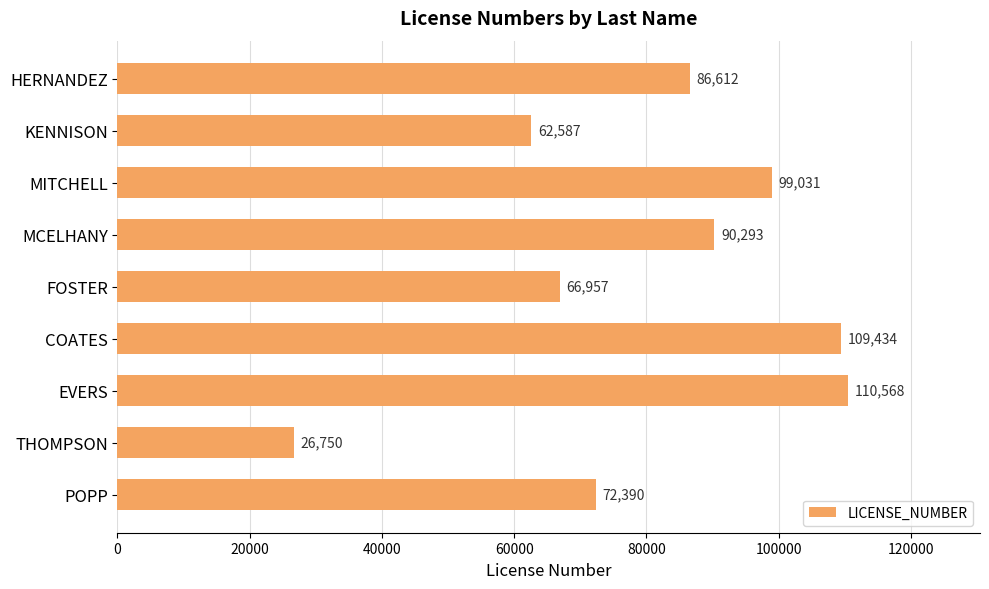

What is the difference between the maximum and minimum values?

83818